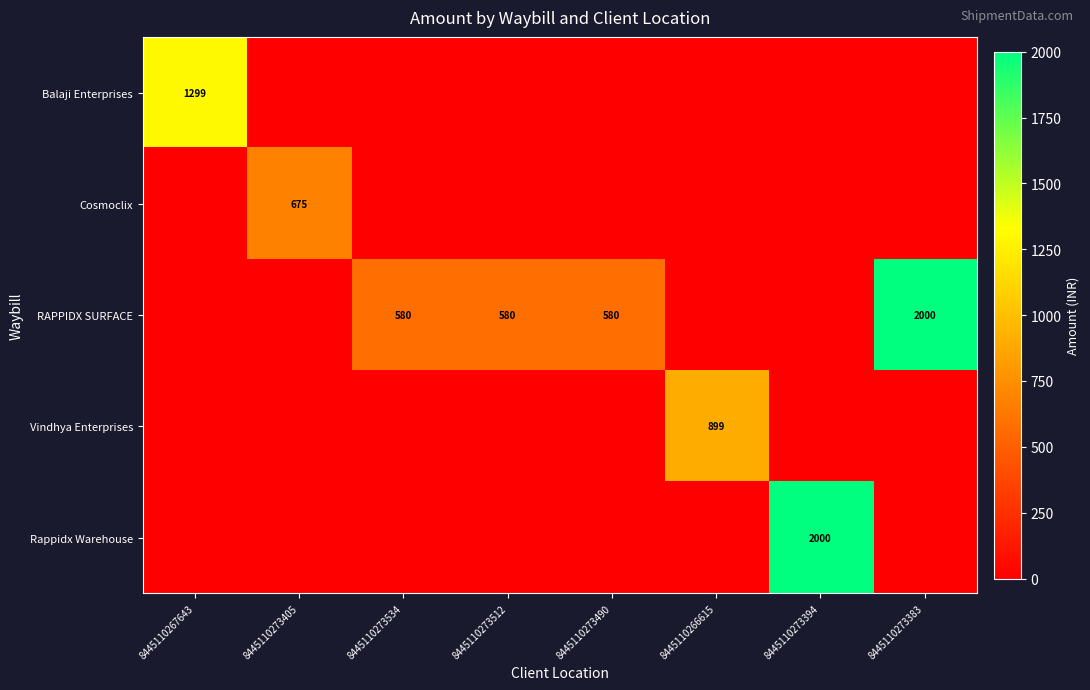

The Balaji Enterprises series shows 1992 at 8445110267643. True or false?

False